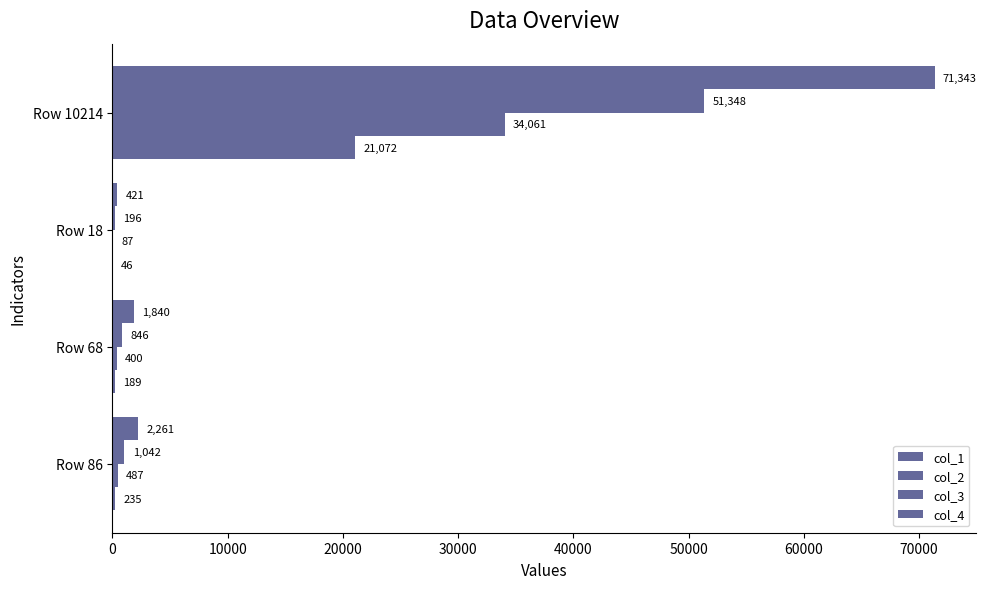

Count the number of data series in this chart.

4